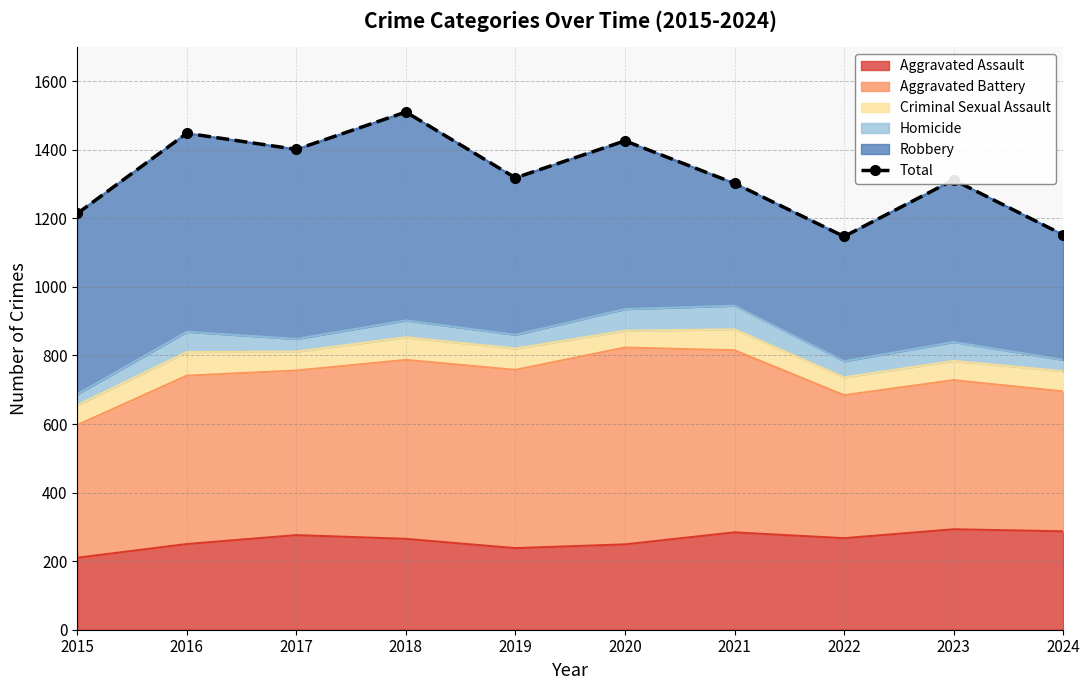

List the labels in order of value, largest first.

2018, 2016, 2020, 2017, 2019, 2023, 2021, 2015, 2024, 2022